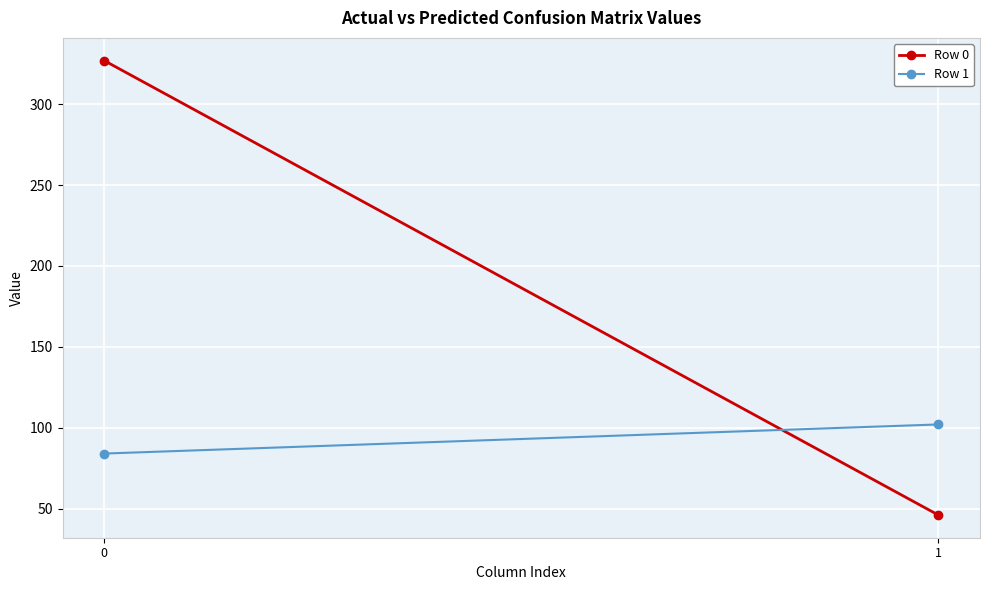

What is the minimum value for Row 1?

84